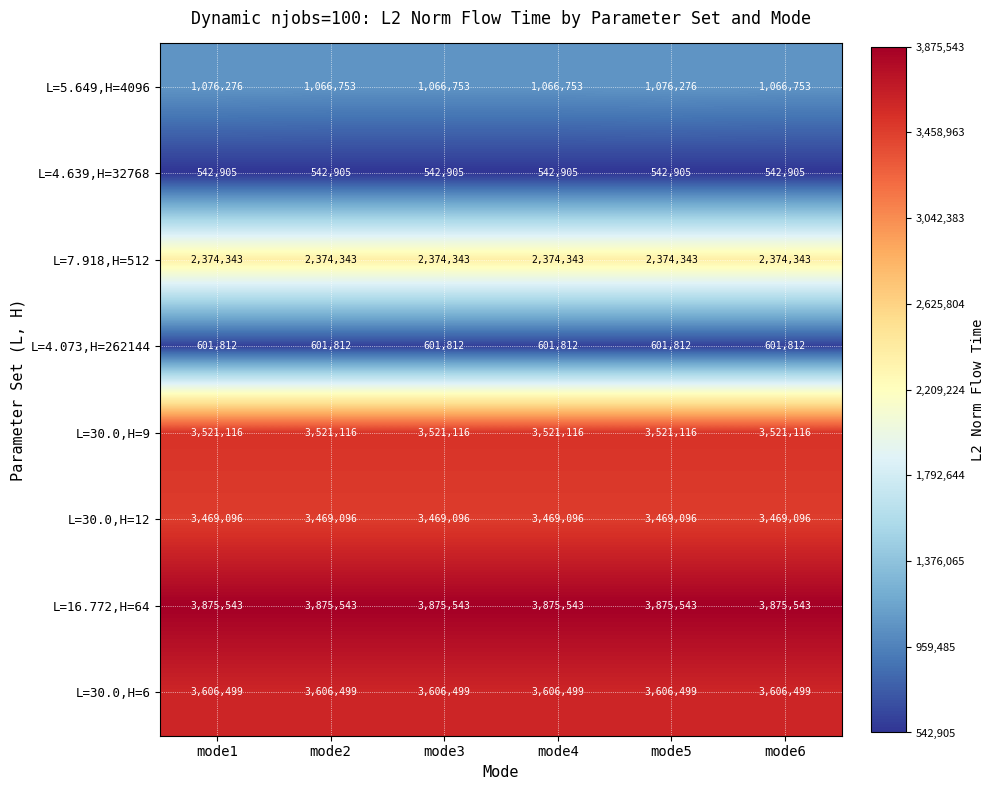

What is the total value across all series at mode1?

19067590